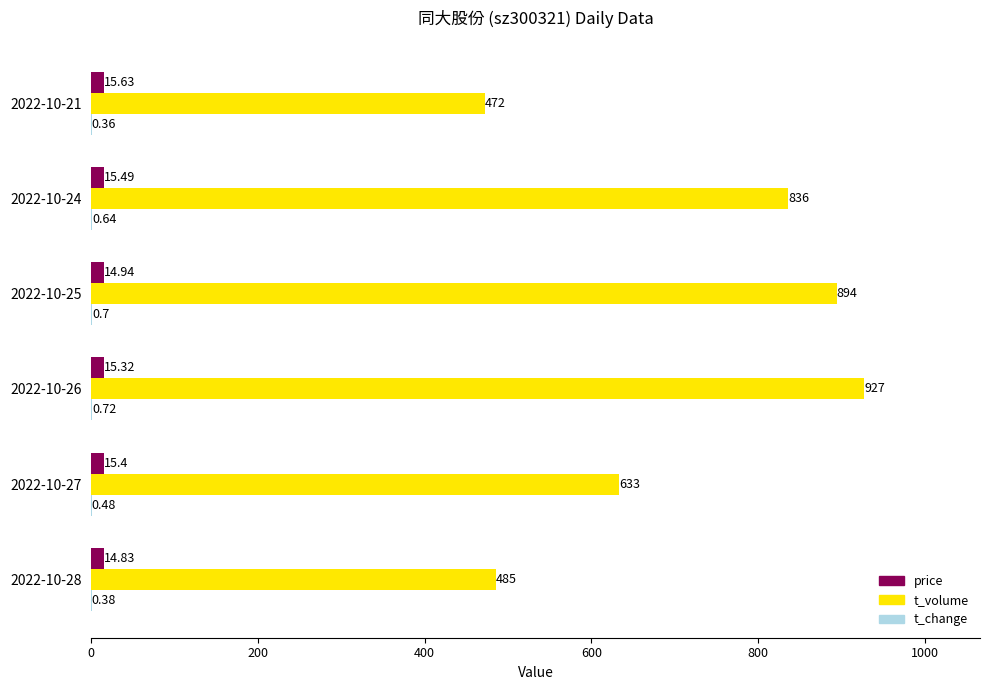

At which category is the sum across all series the highest?

2022-10-26